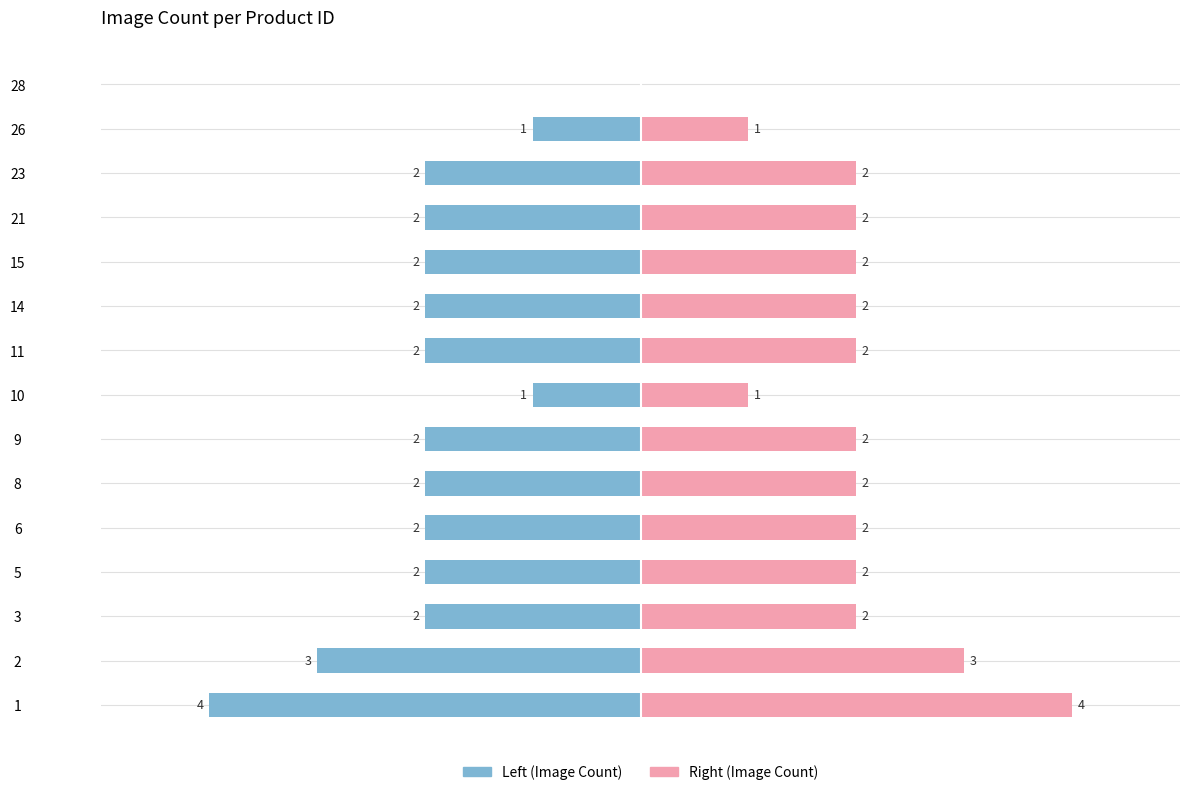

At how many categories does at least one series exceed 1?

12